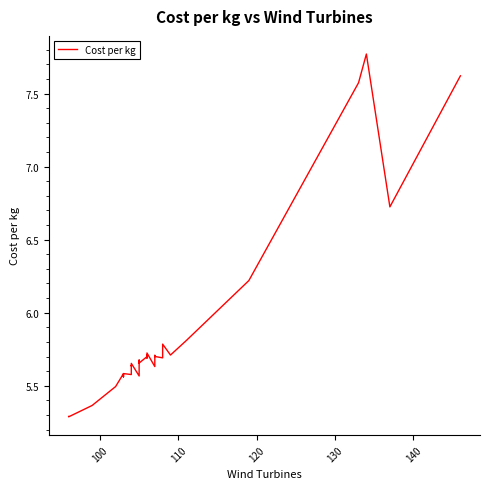

What is the sum of all values?

210.2